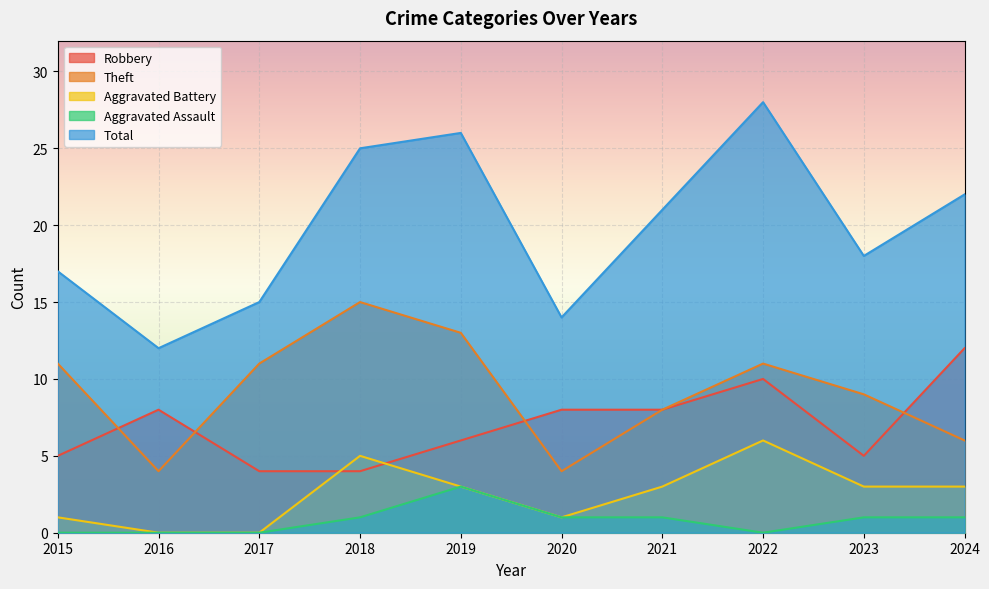

How many values in the Aggravated Battery series exceed 3?

2